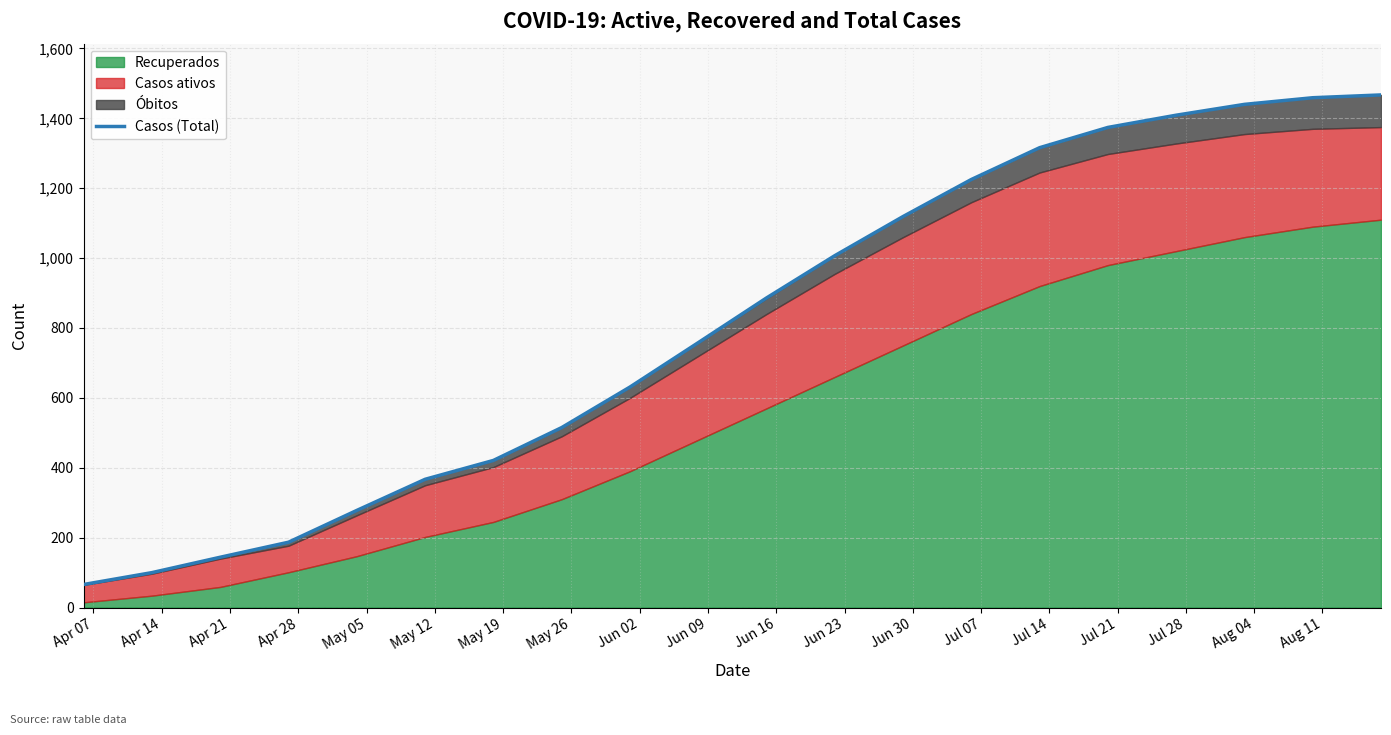

True or false: the data shows 1119 at Jun 30.

True